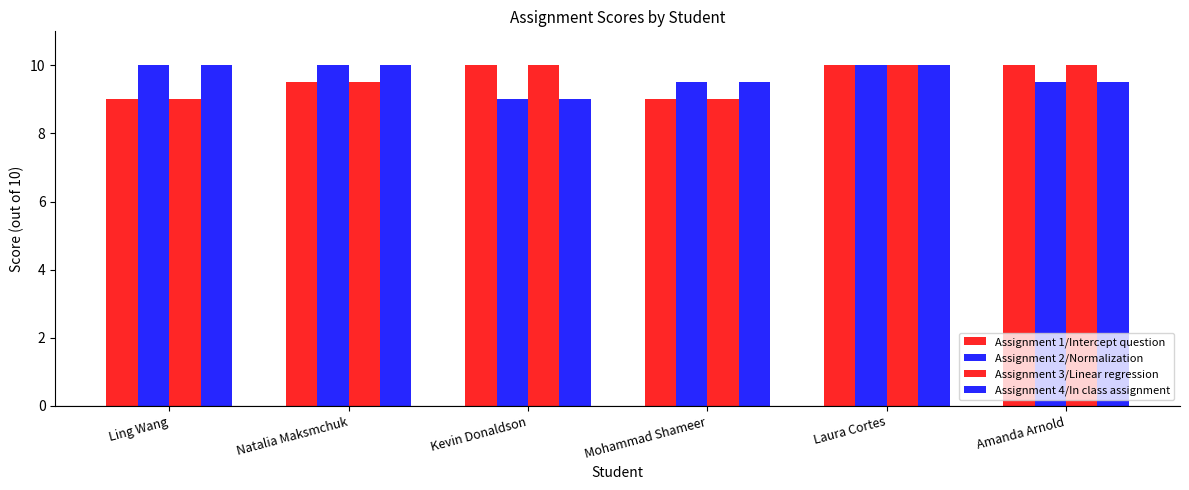

Between Ling Wang and Kevin Donaldson, which series saw the biggest shift?

Assignment 1/Intercept question